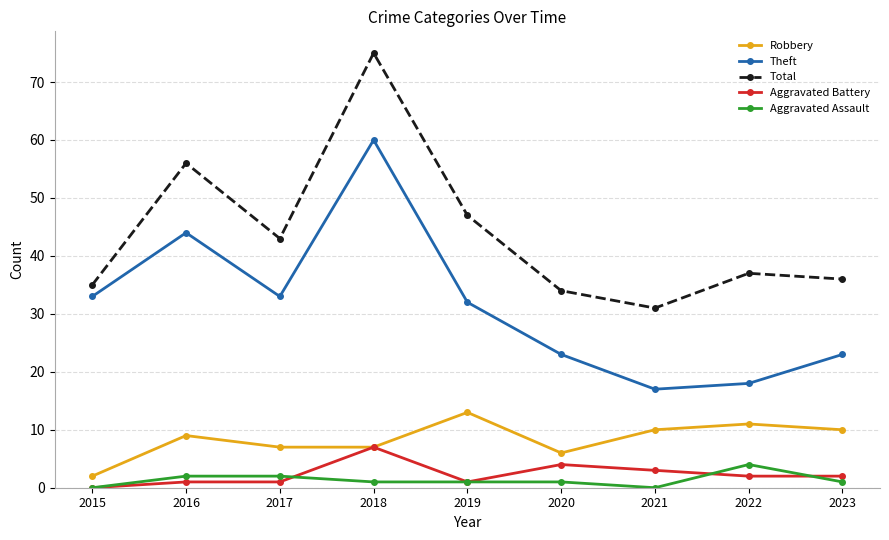

Between 2016 and 2018, which series saw the biggest shift?

Total